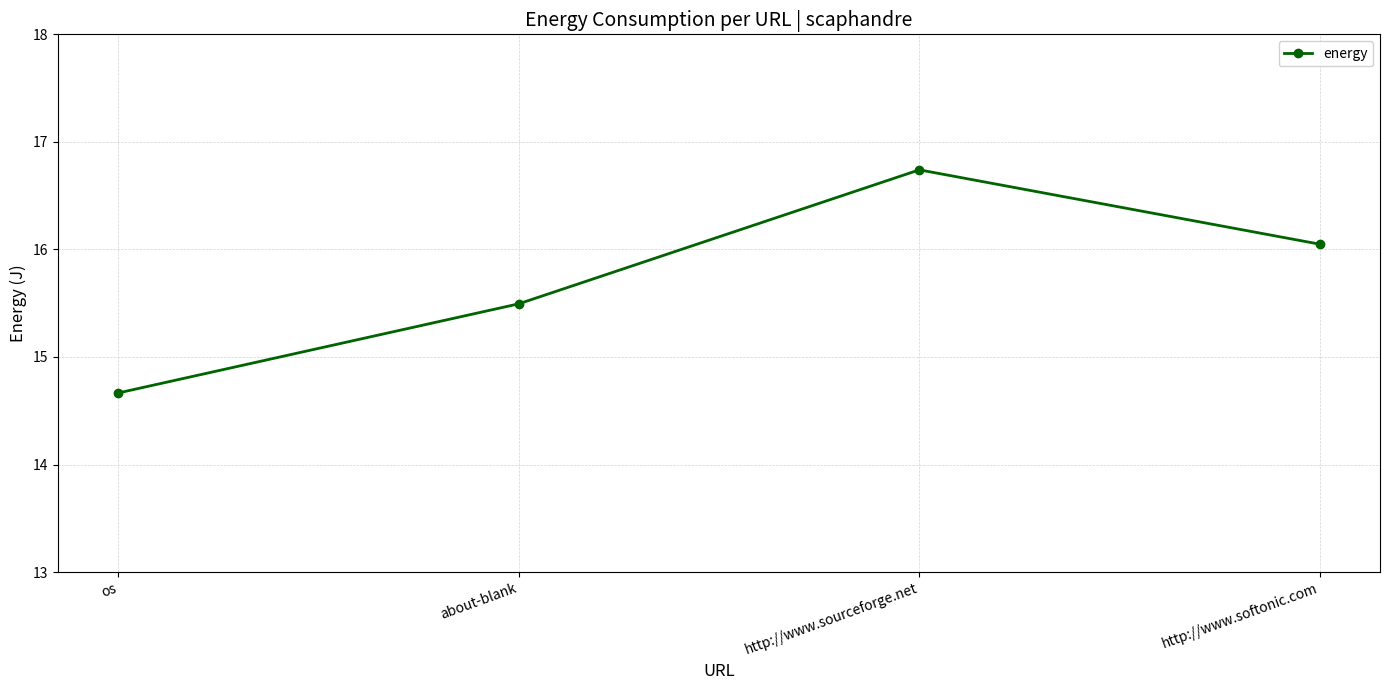

Where is the data nearest to the value 15?

os